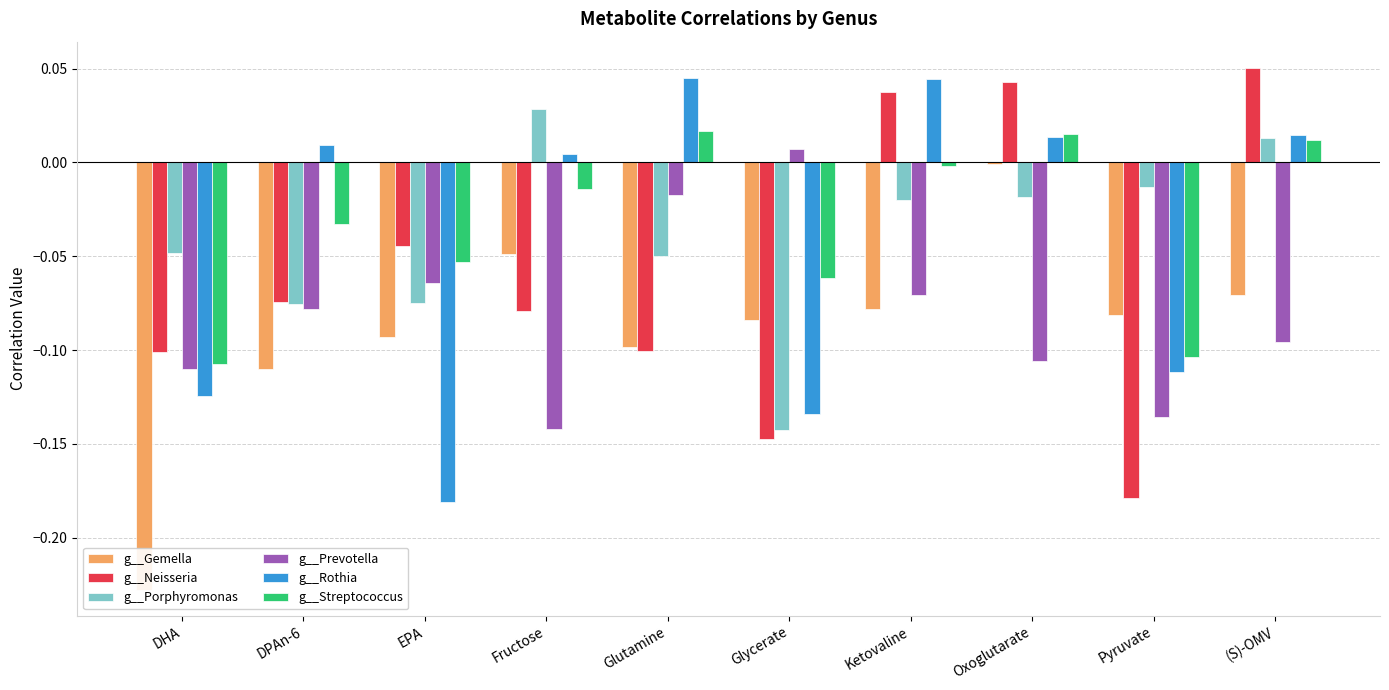

The g__Prevotella series shows -0.1 at DPAn-6. True or false?

False